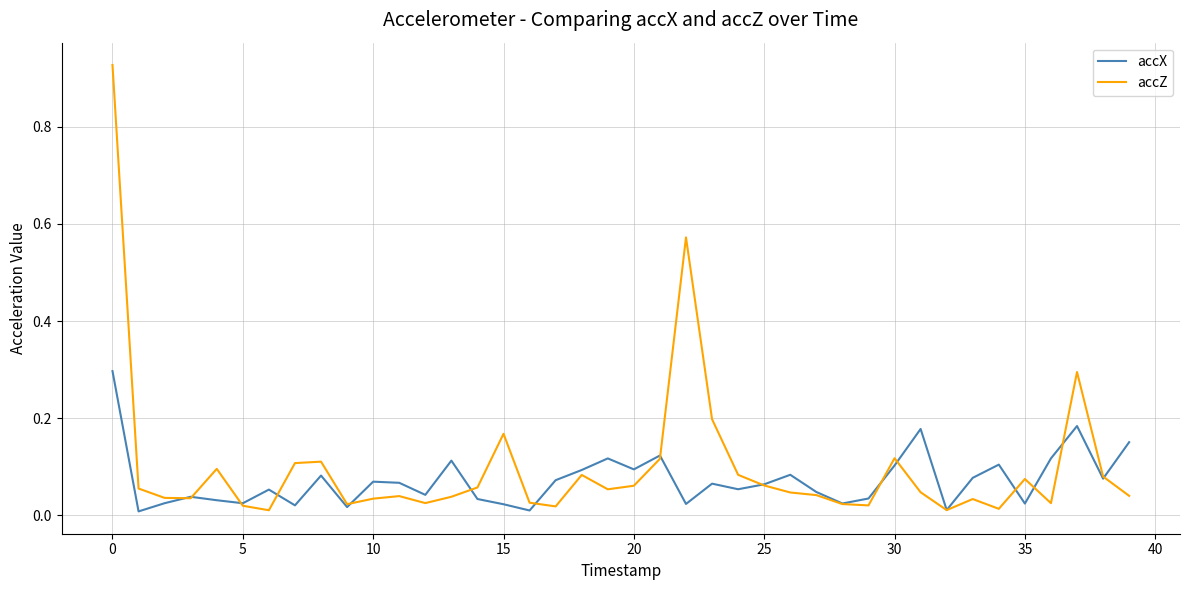

Rank the series by their maximum value, from highest to lowest.

accZ, accX